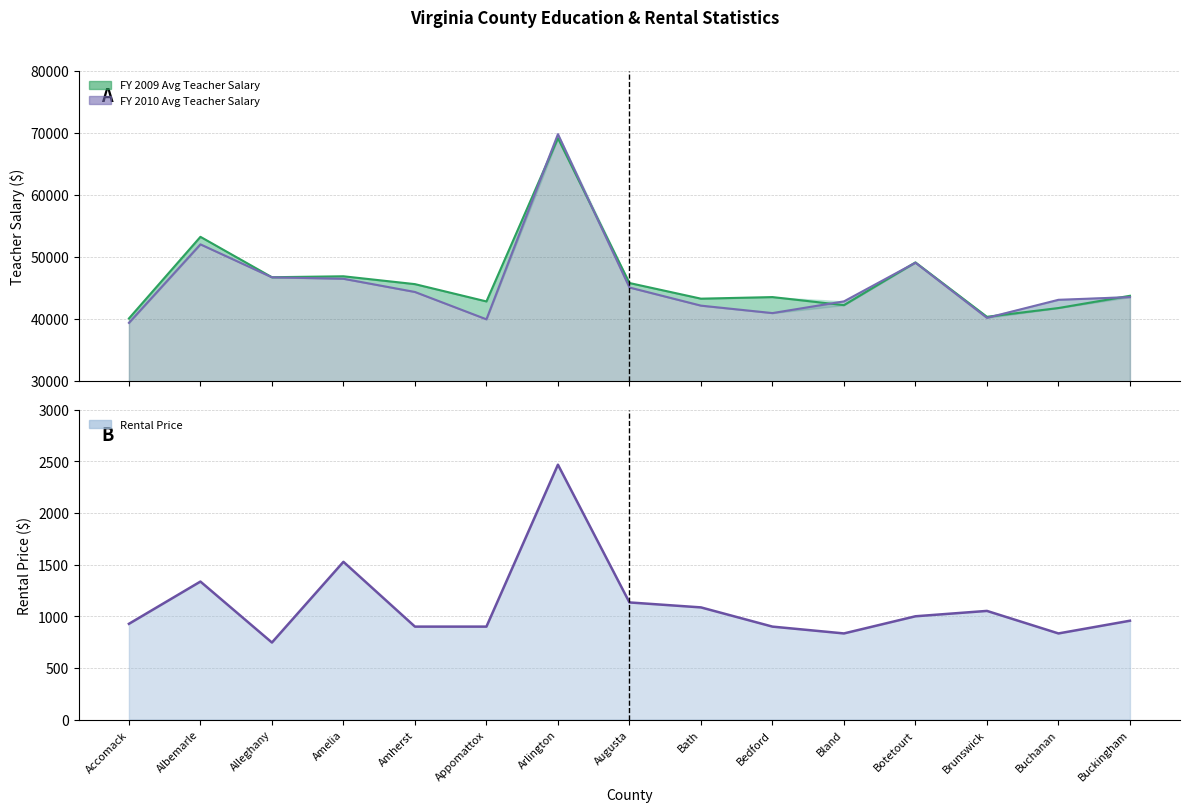

At which category is the sum across all series the highest?

Arlington